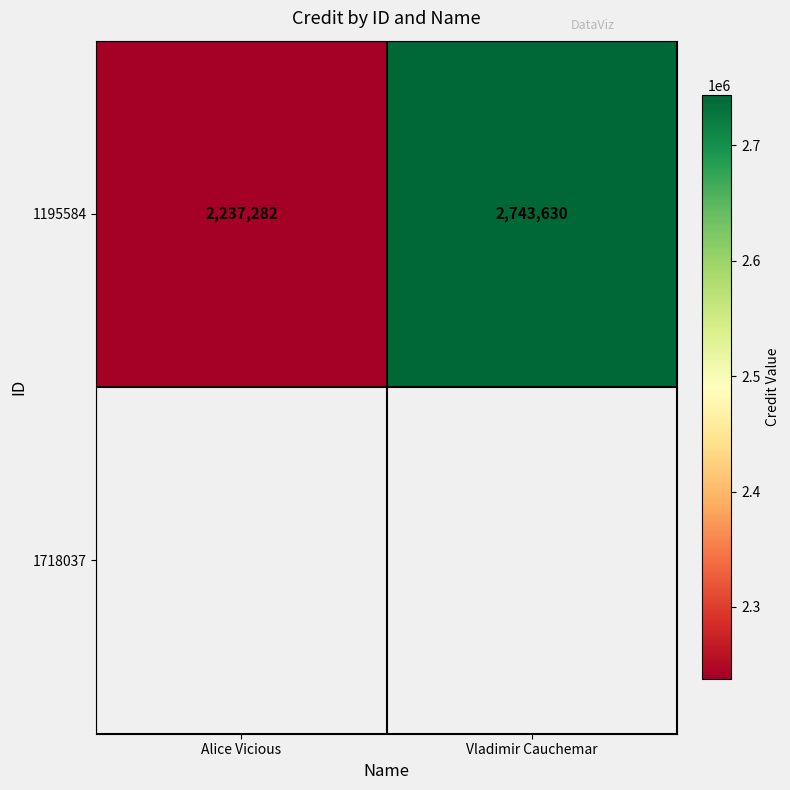

Reading right to left, extract all data points from this chart.

Vladimir Cauchemar=2743630	Alice Vicious=2237282